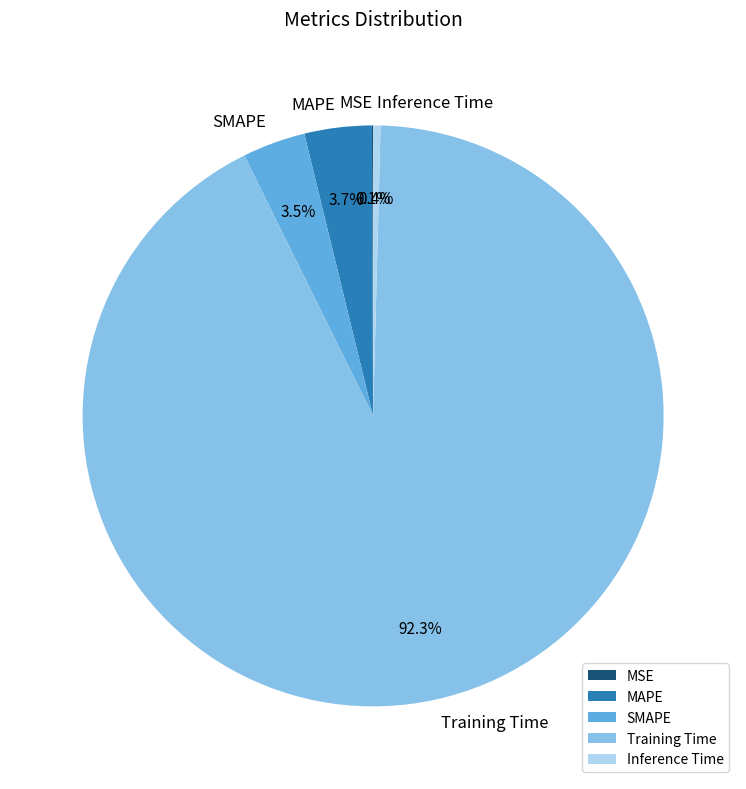

Is the sum of MAPE and SMAPE greater than half?

No